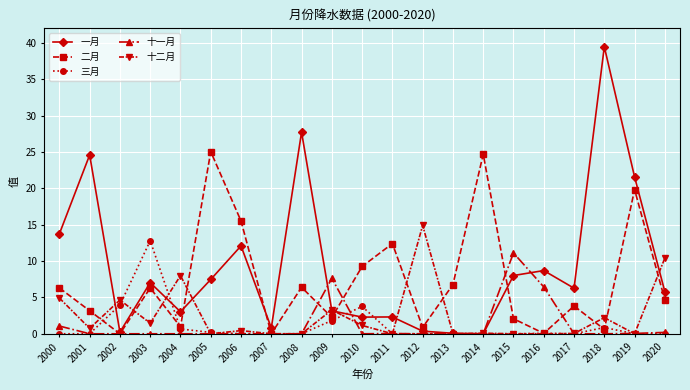

After their last crossing, which series has the higher values: 二月 or 十二月?

十二月